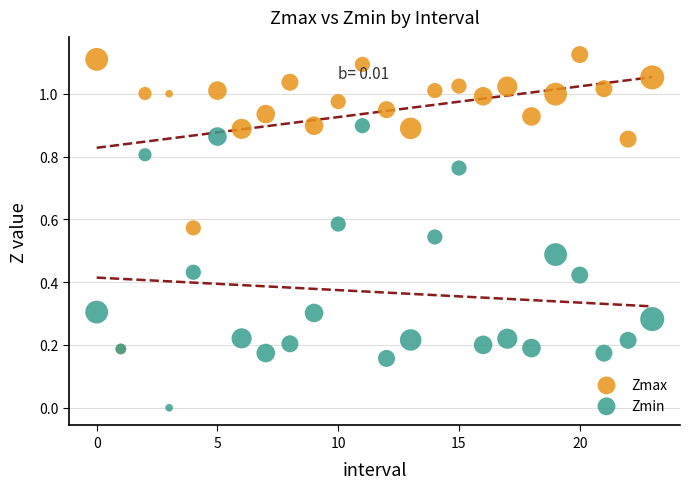

What are all the series names shown in the legend?

Zmax, Zmin